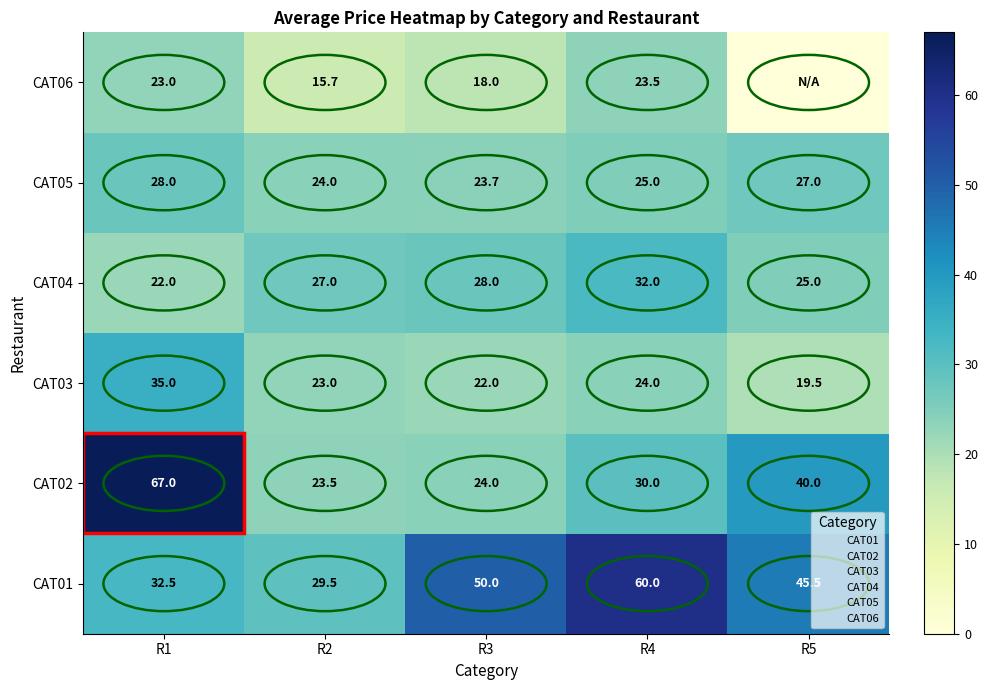

What is the average value of the CAT05 series?

25.5